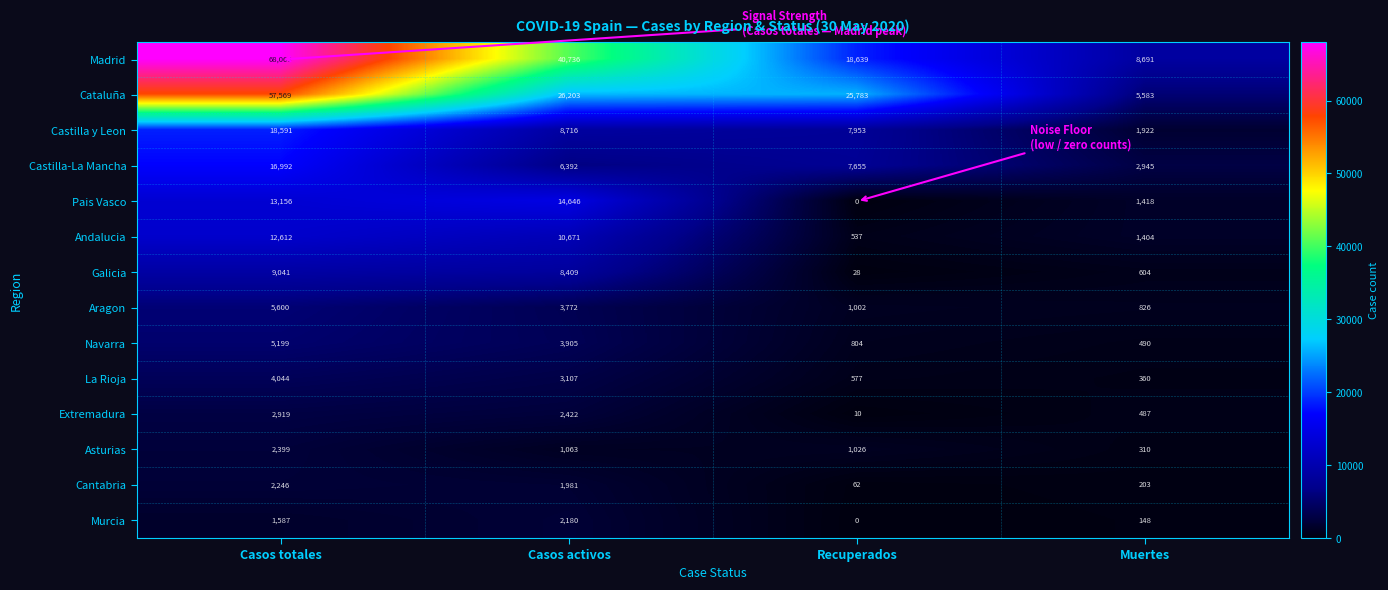

The Navarra series shows 117 at Muertes. True or false?

False